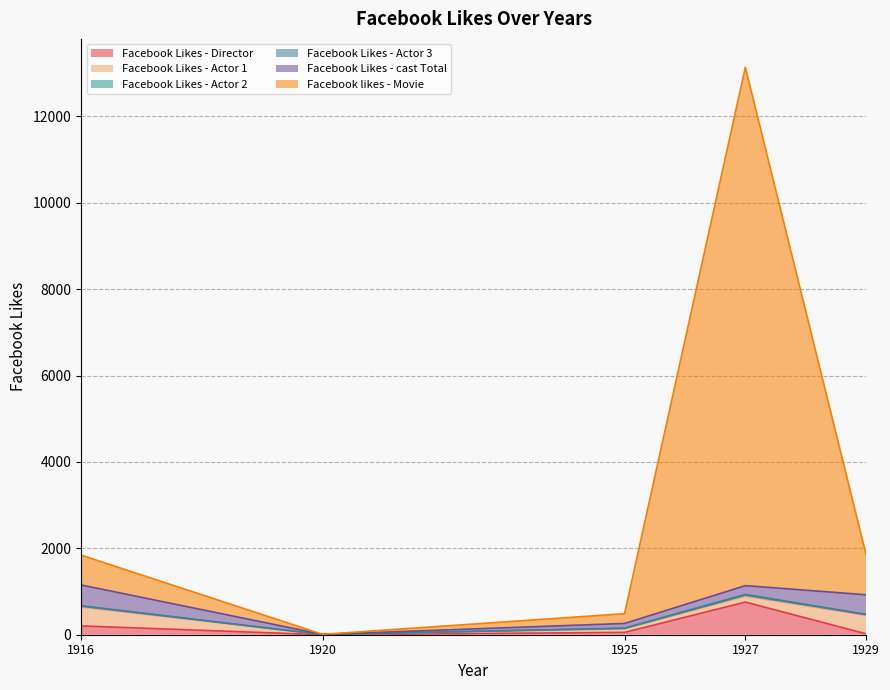

How many categories are shown in the chart?

5